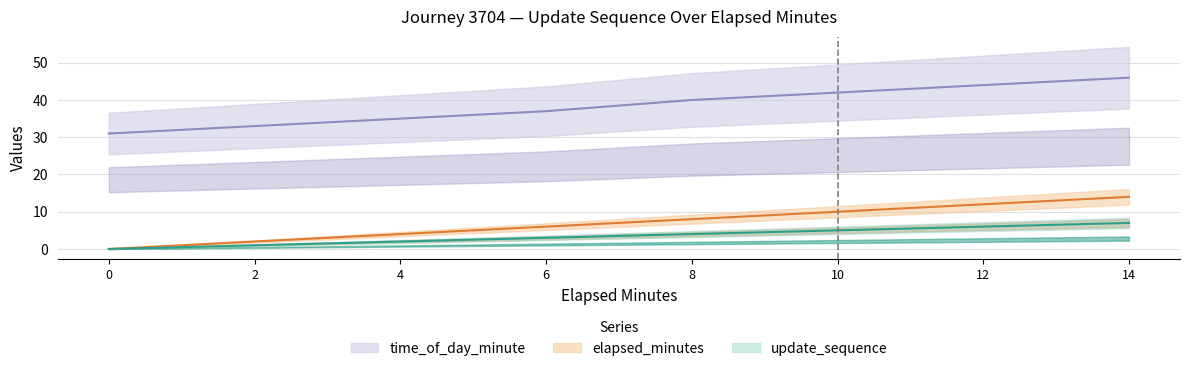

Is this an area chart (filled region under the line)?

No